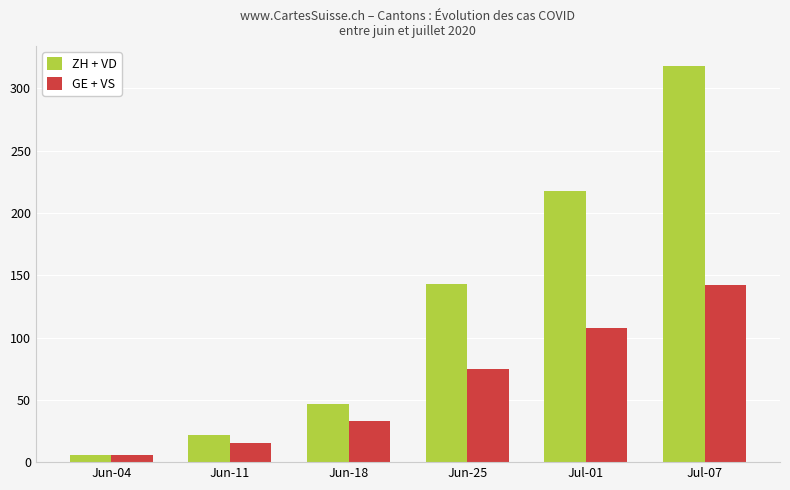

How many bars are there in total?

12